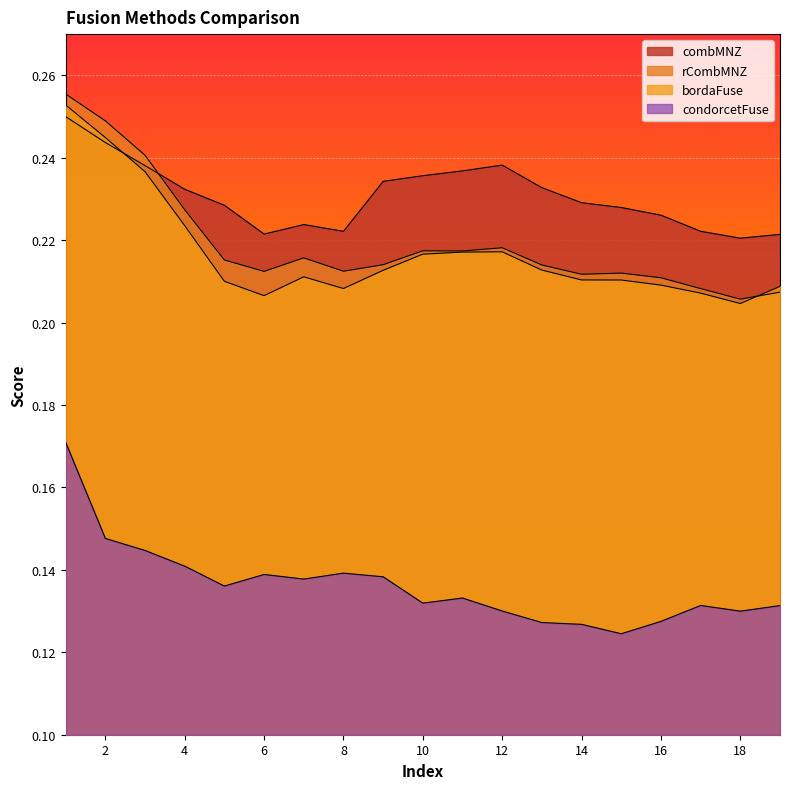

What is the value of the combMNZ point at the 5th from the left?

0.2